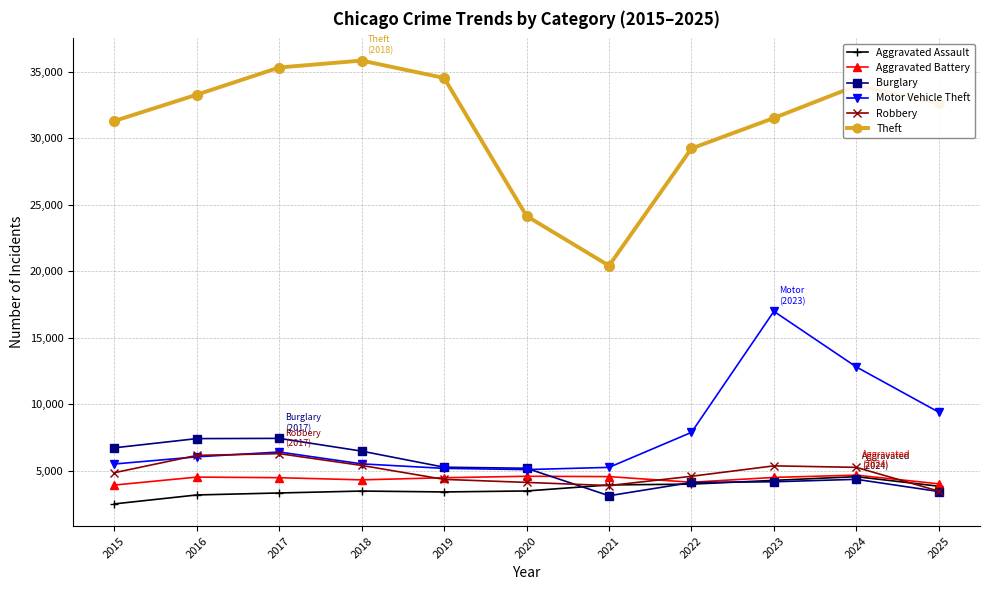

What is the smallest value displayed?

2521